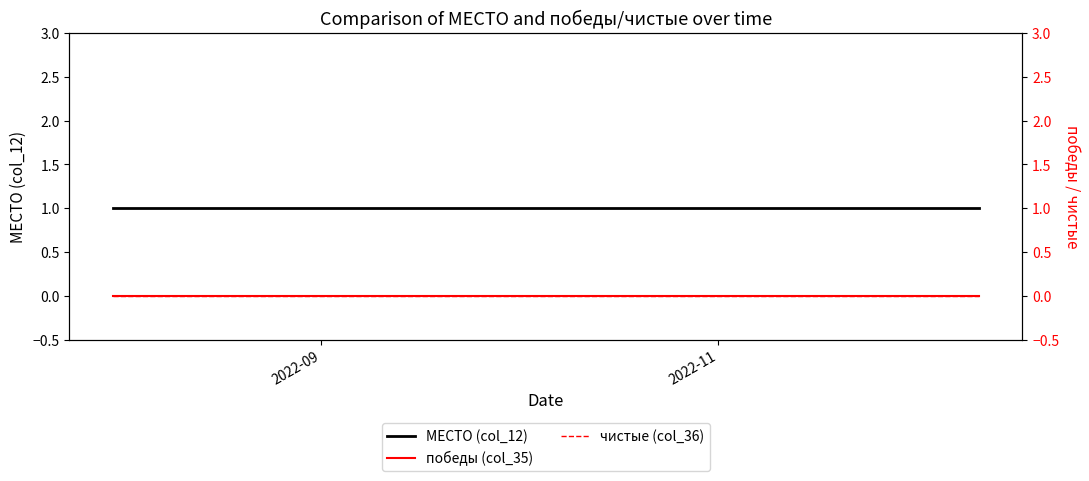

At how many categories does at least one series exceed 0?

20